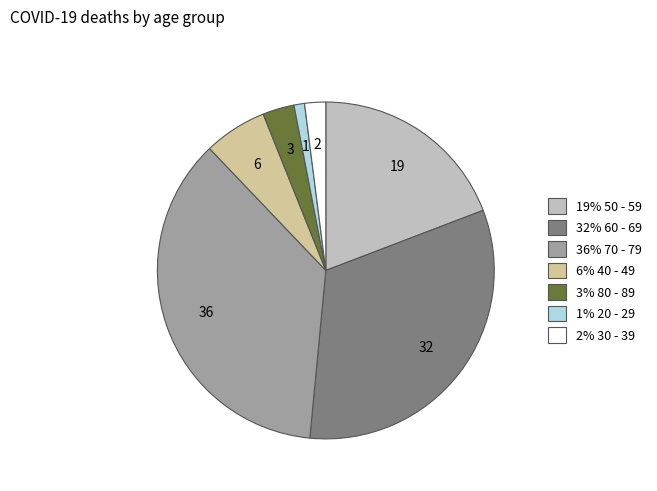

Does any single category account for the majority?

No